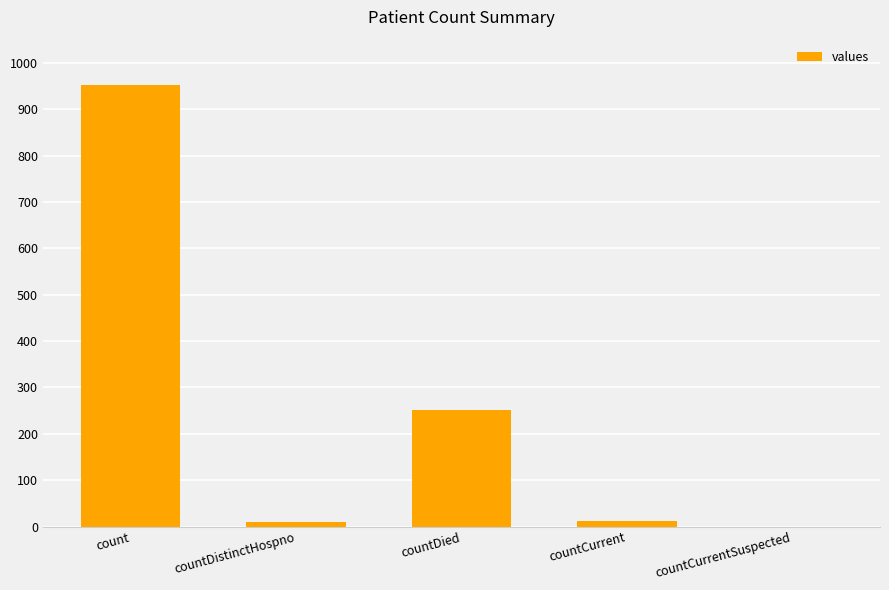

The chart shows a value of 9 at countDistinctHospno. True or false?

True